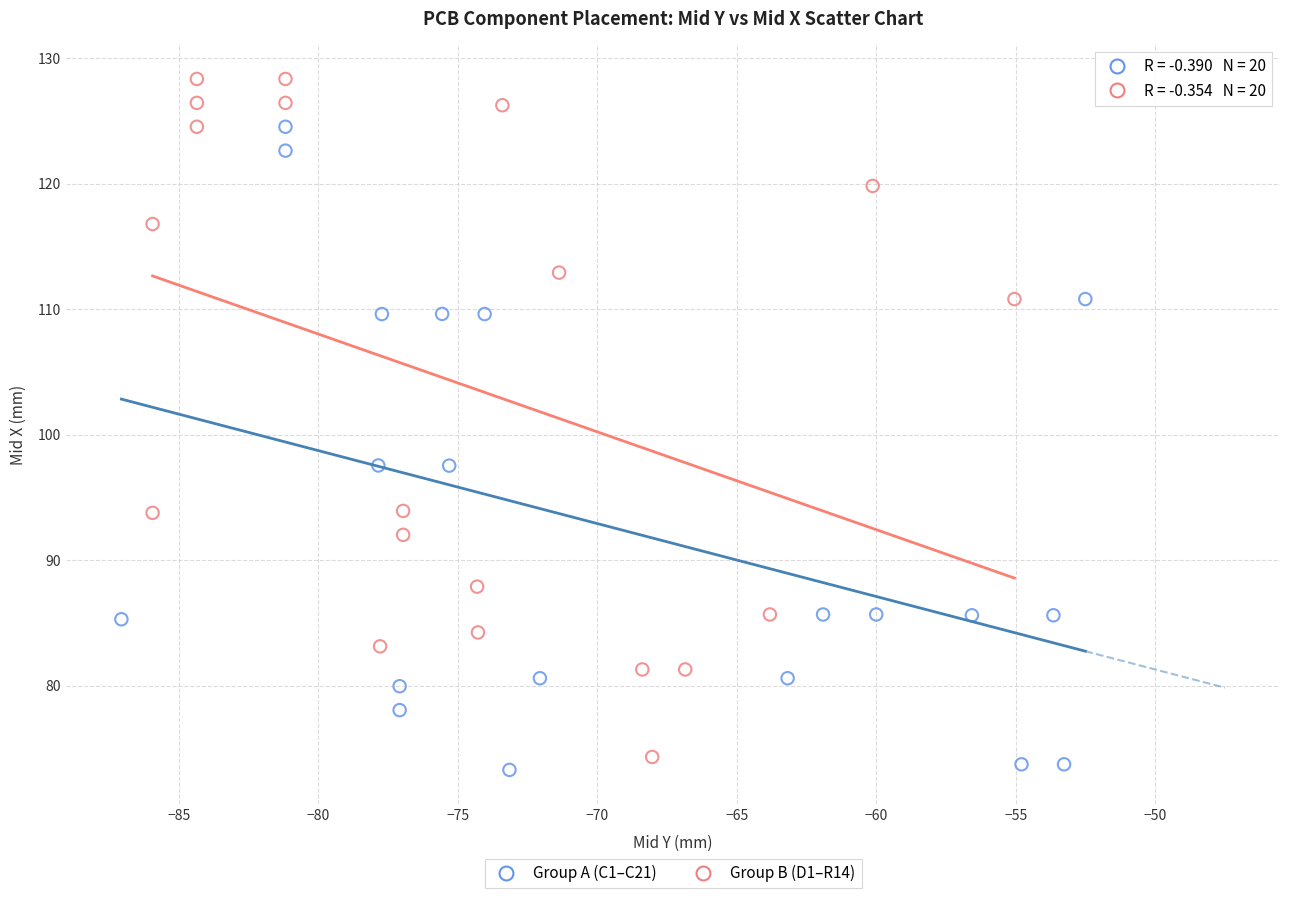

Which series reaches the minimum Y coordinate?

Group A (C1–C21)